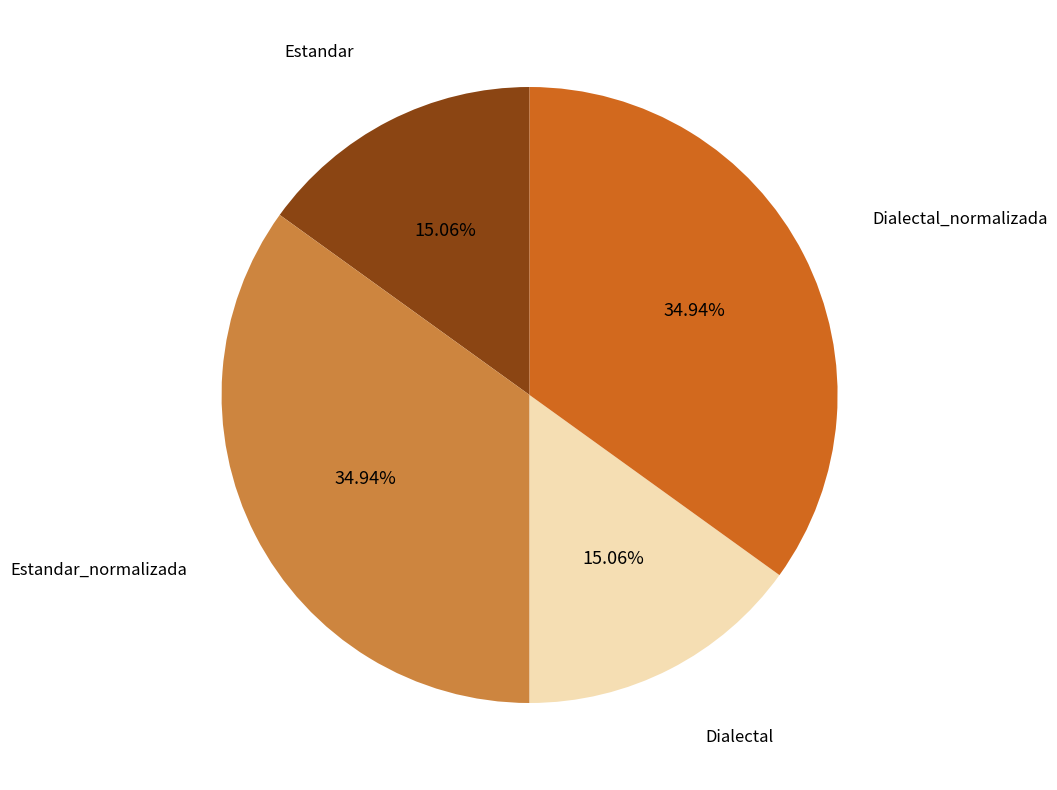

Count the number of slices in the pie.

4